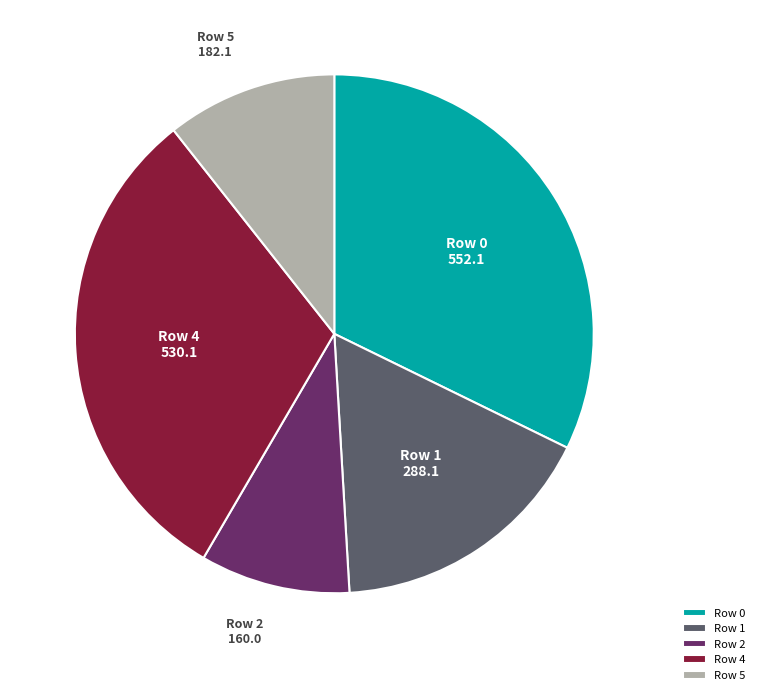

Is Row 2 the majority of the pie?

No